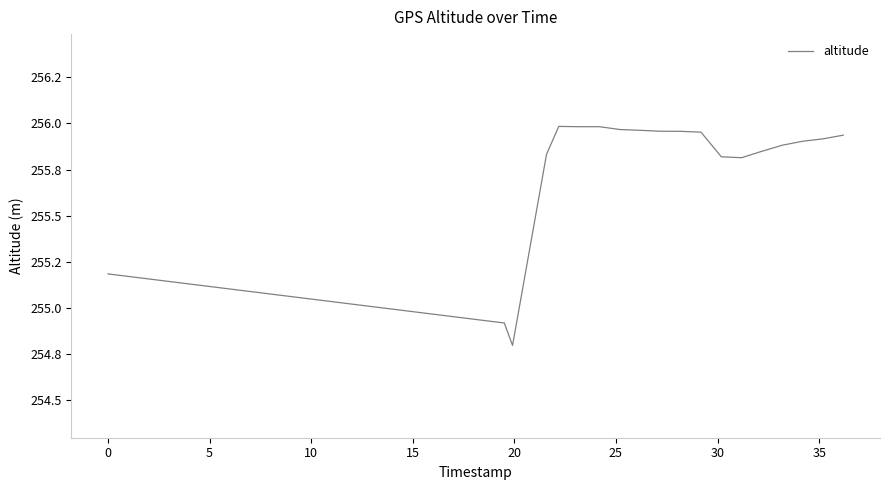

What is the minimum value shown in the chart?

254.8